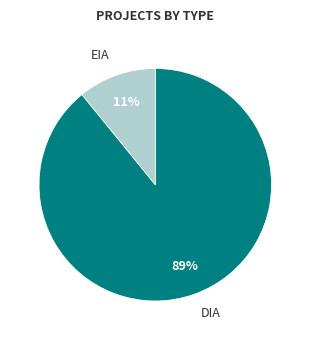

The DIA slice represents 89% of the pie. True or false?

True